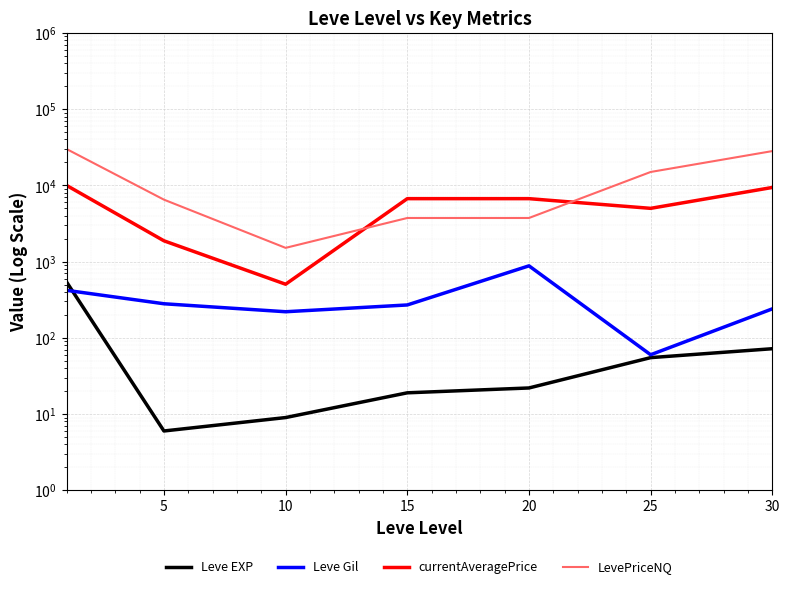

At which category does the chart reach its minimum across all series?

5